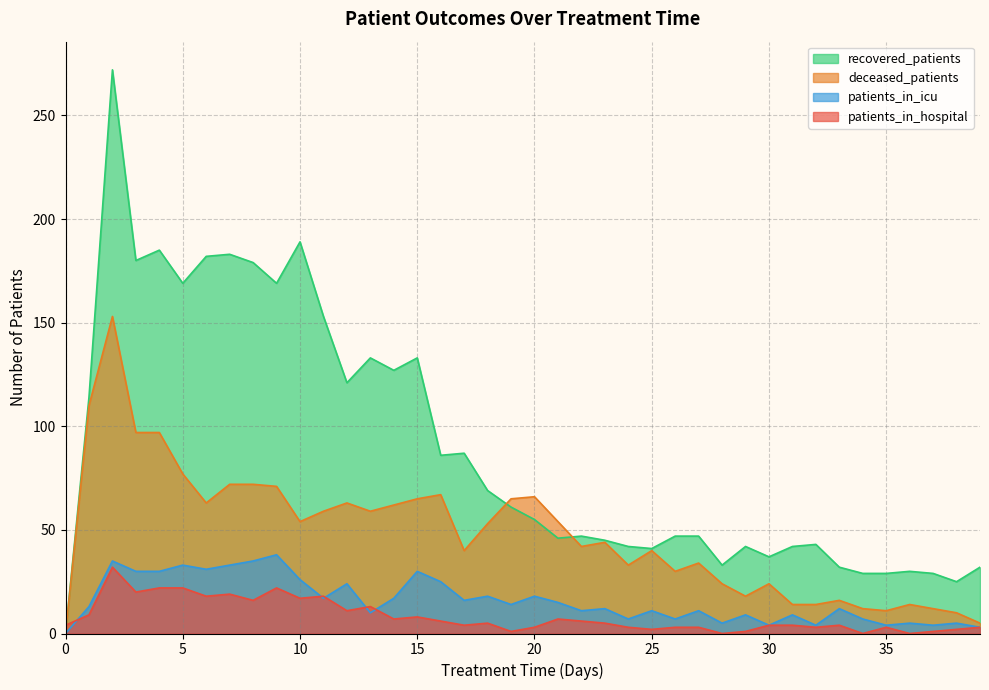

Reading left to right, transcribe all the data shown in this chart.

patients_in_hospital: 0=4	1=9	2=32	3=20	4=22	5=22	6=18	7=19	8=16	9=22	10=17	11=18	12=11	13=13	14=7	15=8	16=6	17=4	18=5	19=1	20=3	21=7	22=6	23=5	24=3	25=2	26=3	27=3	28=0	29=1	30=4	31=4	32=3	33=4	34=0	35=3	36=0	37=1	38=2	39=3
patients_in_icu: 0=0	1=13	2=35	3=30	4=30	5=33	6=31	7=33	8=35	9=38	10=26	11=17	12=24	13=10	14=17	15=30	16=25	17=16	18=18	19=14	20=18	21=15	22=11	23=12	24=7	25=11	26=7	27=11	28=5	29=9	30=4	31=9	32=4	33=12	34=7	35=4	36=5	37=4	38=5	39=3
recovered_patients: 0=0	1=114	2=272	3=180	4=185	5=169	6=182	7=183	8=179	9=169	10=189	11=153	12=121	13=133	14=127	15=133	16=86	17=87	18=69	19=61	20=55	21=46	22=47	23=45	24=42	25=41	26=47	27=47	28=33	29=42	30=37	31=42	32=43	33=32	34=29	35=29	36=30	37=29	38=25	39=32
deceased_patients: 0=0	1=110	2=153	3=97	4=97	5=77	6=63	7=72	8=72	9=71	10=54	11=59	12=63	13=59	14=62	15=65	16=67	17=40	18=53	19=65	20=66	21=54	22=42	23=44	24=33	25=40	26=30	27=34	28=24	29=18	30=24	31=14	32=14	33=16	34=12	35=11	36=14	37=12	38=10	39=5